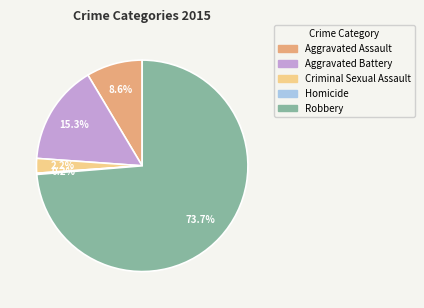

Which has a higher value, Robbery or Aggravated Battery?

Robbery